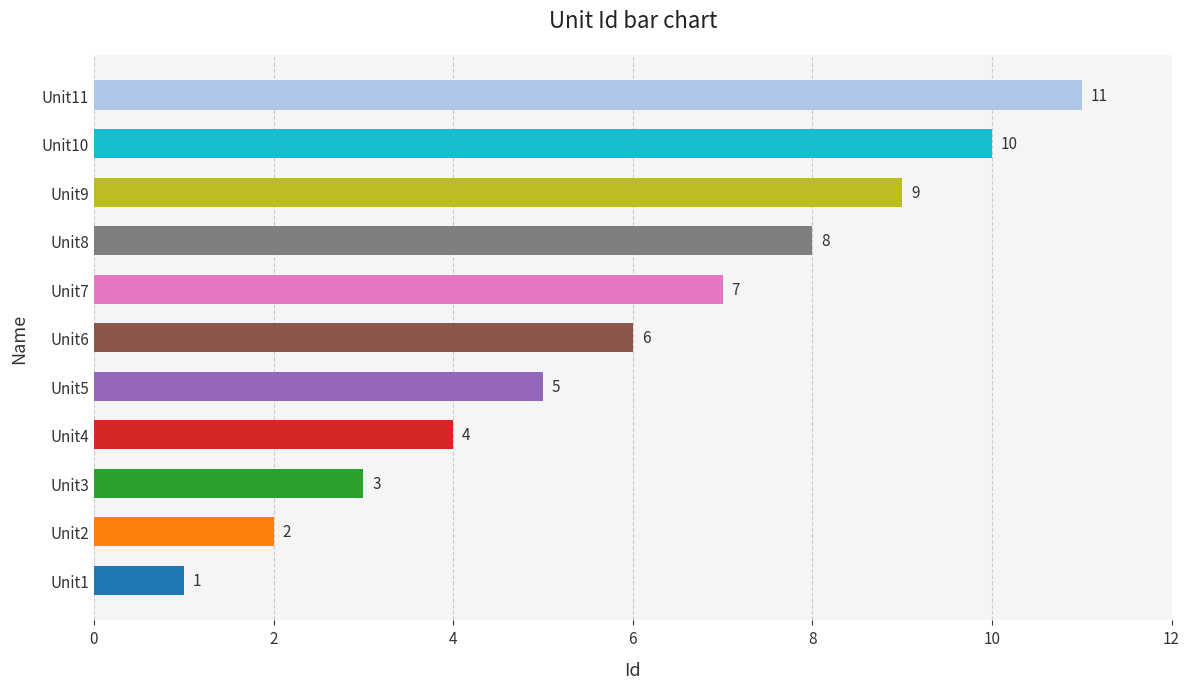

What is the sum of all values?

66